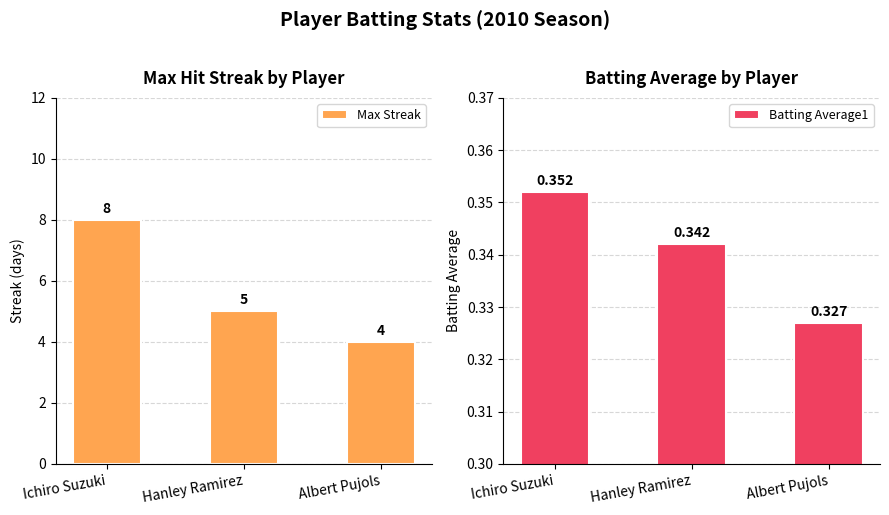

What is the label of the 3rd bar from the left?

Albert Pujols